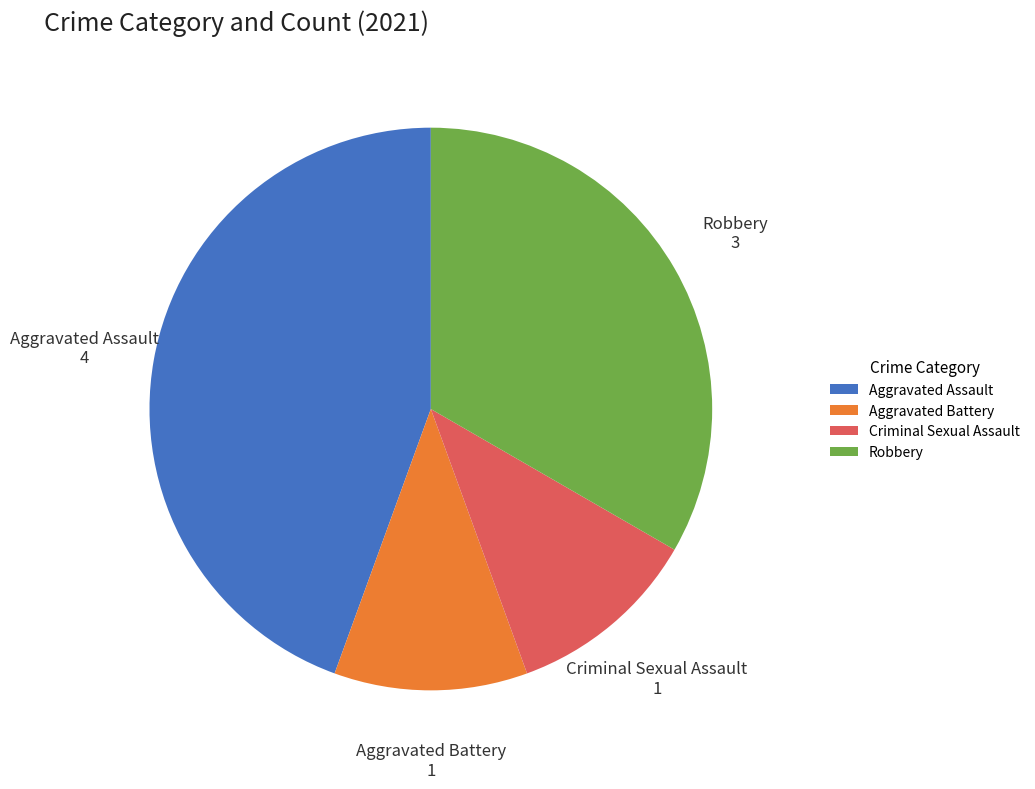

Is the sum of Aggravated Assault and Criminal Sexual Assault greater than half?

Yes